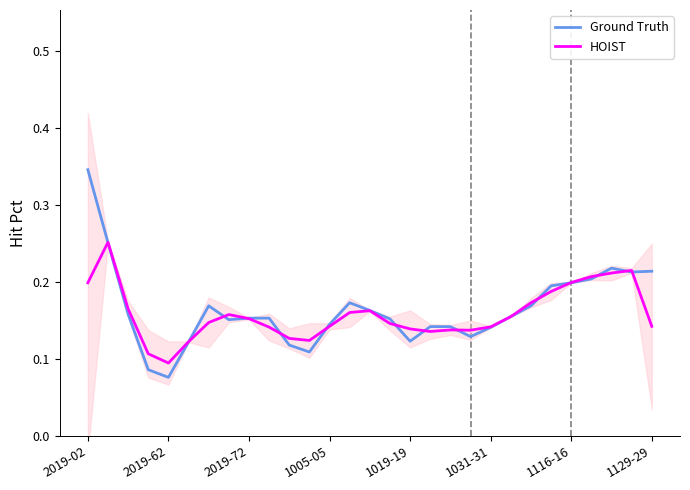

At which label is HOIST closest to 0?

2019-62